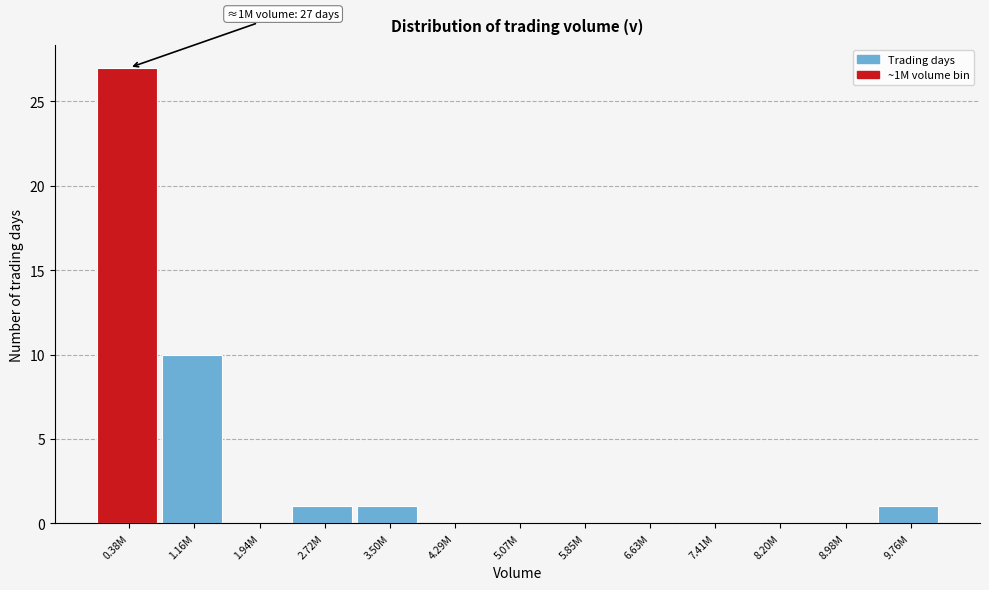

Reading left to right, list all the values displayed in this chart.

0.38M=27	1.16M=10	1.94M=0	2.72M=1	3.50M=1	4.29M=0	5.07M=0	5.85M=0	6.63M=0	7.41M=0	8.20M=0	8.98M=0	9.76M=1